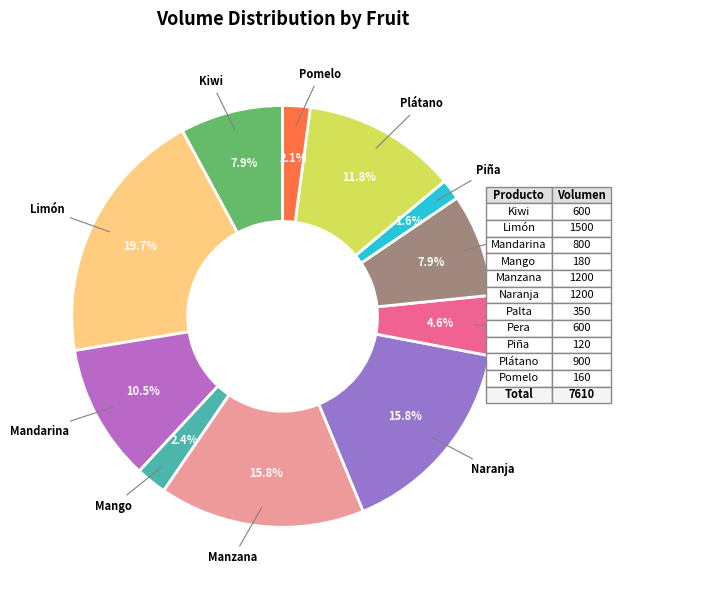

To the nearest percent, what is the difference between the largest and smallest slice percentages?

18%